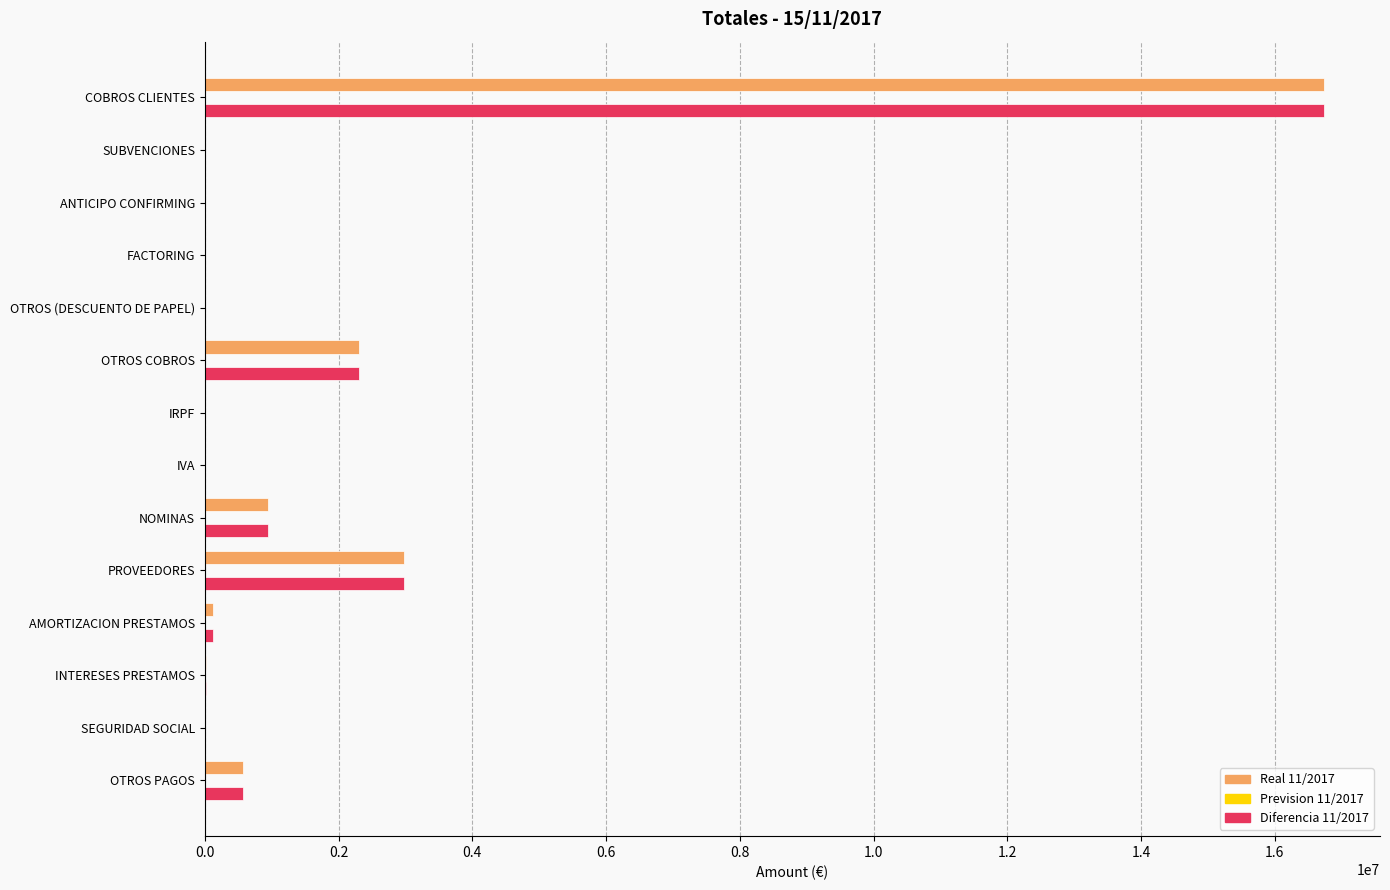

Is the value of Diferencia 11/2017 at INTERESES PRESTAMOS greater than the value of Real 11/2017 at OTROS PAGOS?

No